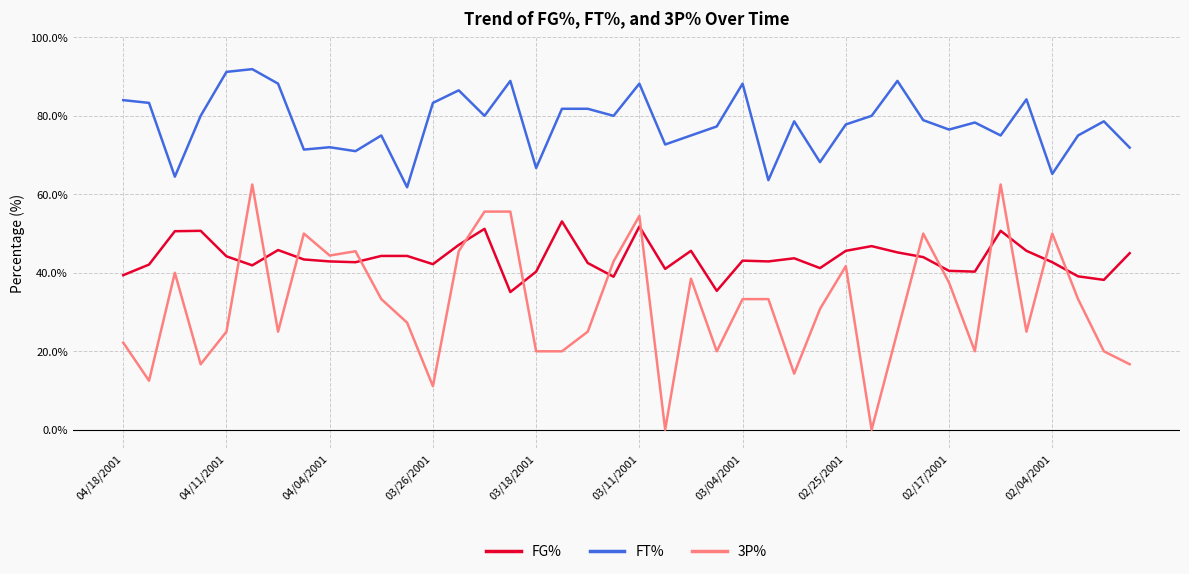

List the series in order of their overall mean, highest first.

FT%, FG%, 3P%